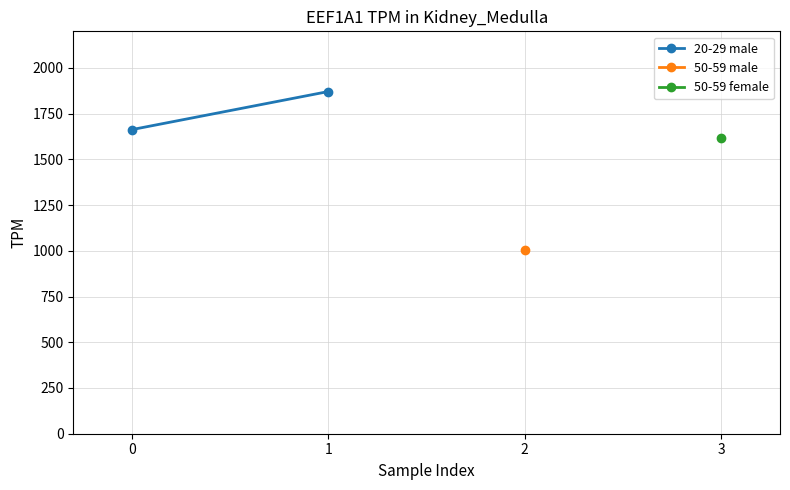

How many lines are shown in the chart?

1